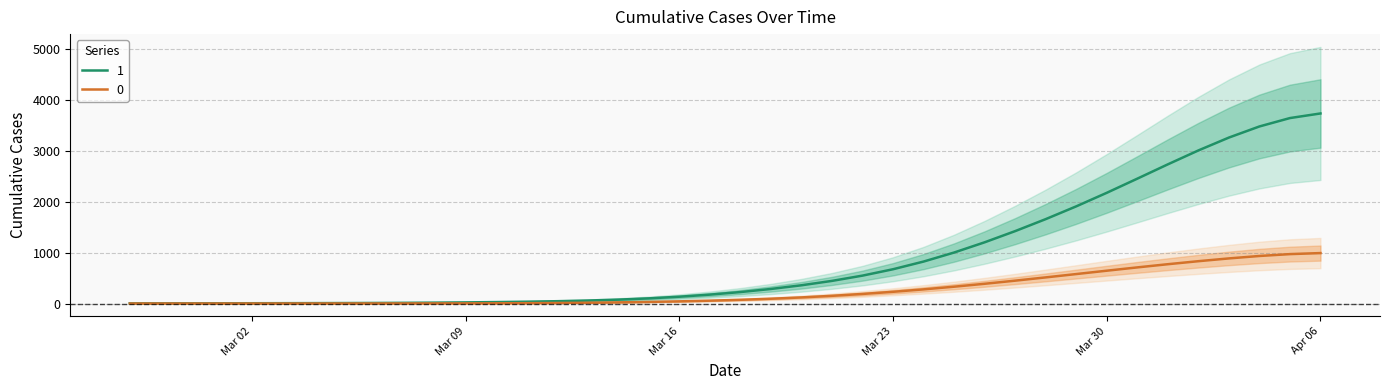

Reading left to right, list all the values displayed in this chart.

0: 0.0	0.0	0.0	0.0	0.0	0.1	0.1	0.3	0.7	1.1	1.7	2.7	4.1	6.5	10.1	15.4	22.5	31.4	42.4	56.0	72.9	93.9	119.8	151.1	187.9	230.2	277.7	330.3	387.6	448.9	512.9	578.5	644.4	709.3	771.9	831.1	885.7	933.5	970.3	990.6
1: 3.7	3.9	4.2	4.8	5.5	6.5	7.6	9.0	10.8	13.4	17.1	22.0	28.2	35.8	45.5	58.5	76.5	101.1	133.6	174.6	225.0	285.7	358.1	444.4	547.9	673.2	824.0	1001.3	1202.1	1421.9	1657.3	1908.0	2174.1	2451.9	2733.0	3006.1	3258.9	3477.1	3642.2	3732.5